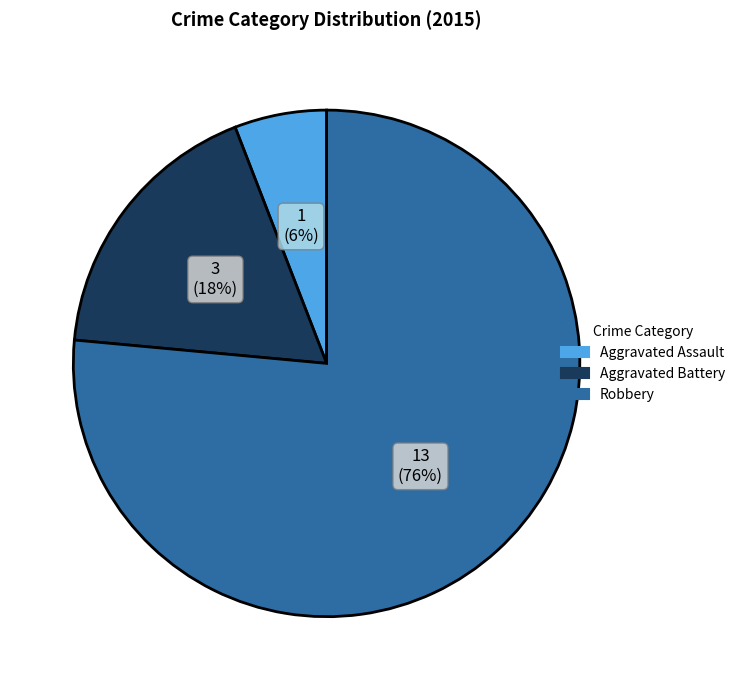

Combined, do Aggravated Battery and Robbery account for over 50%?

Yes